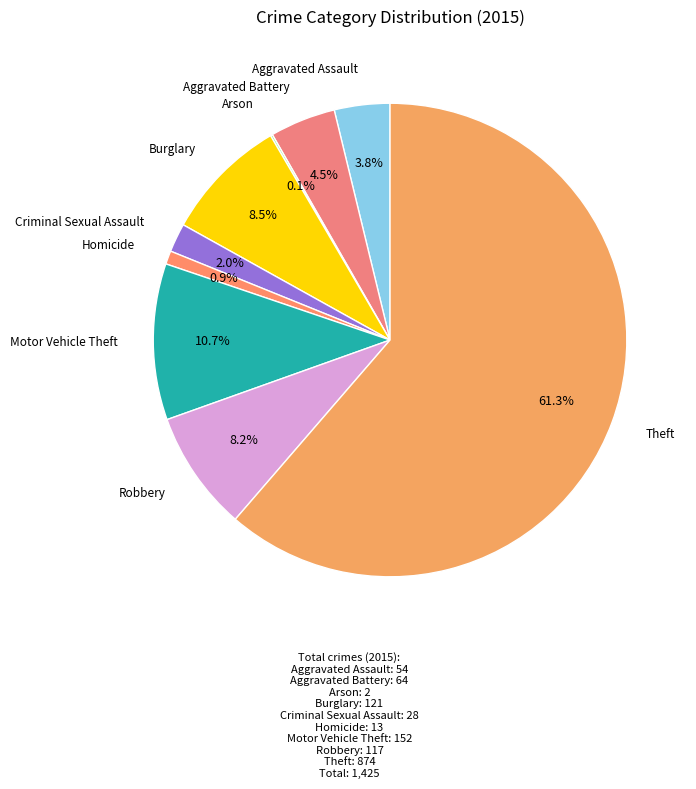

Count the number of slices in the pie.

9